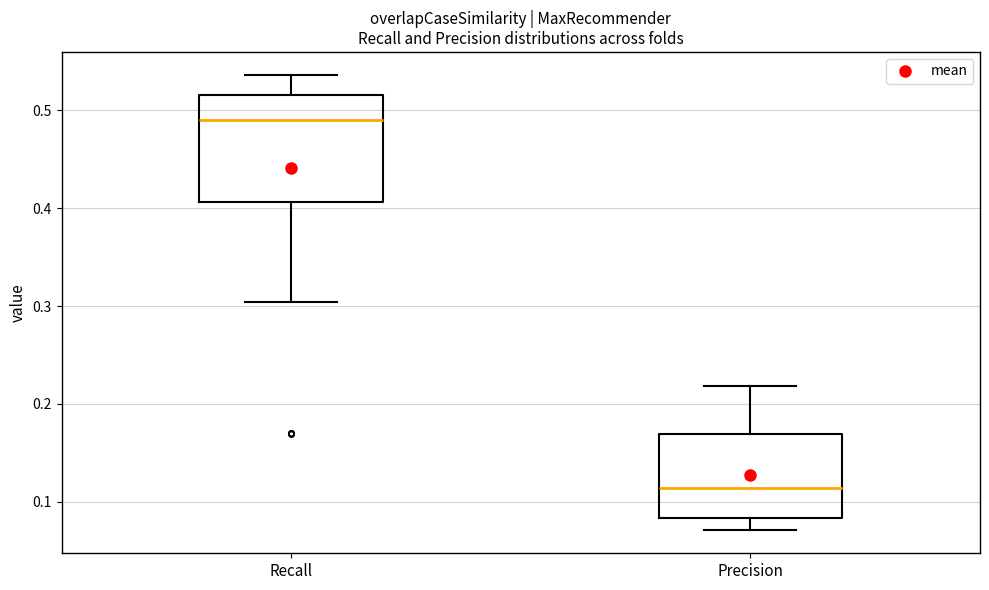

Which box is the tallest, from its lower edge to its upper edge?

Recall